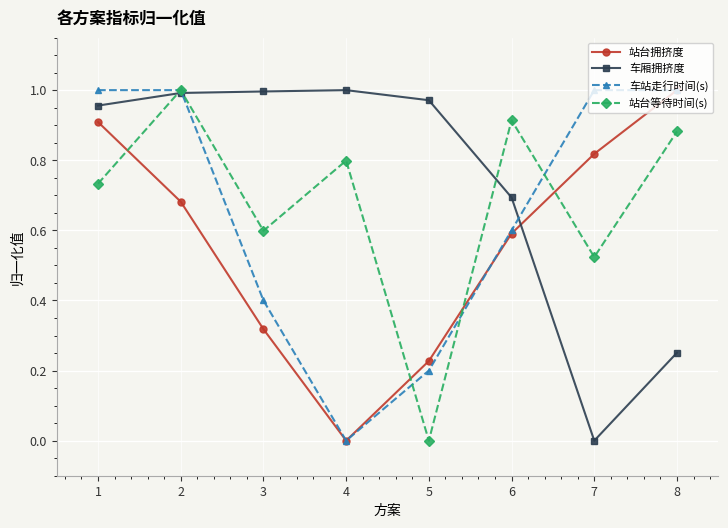

At which category does 站台等待时间(s) reach its first local valley?

3